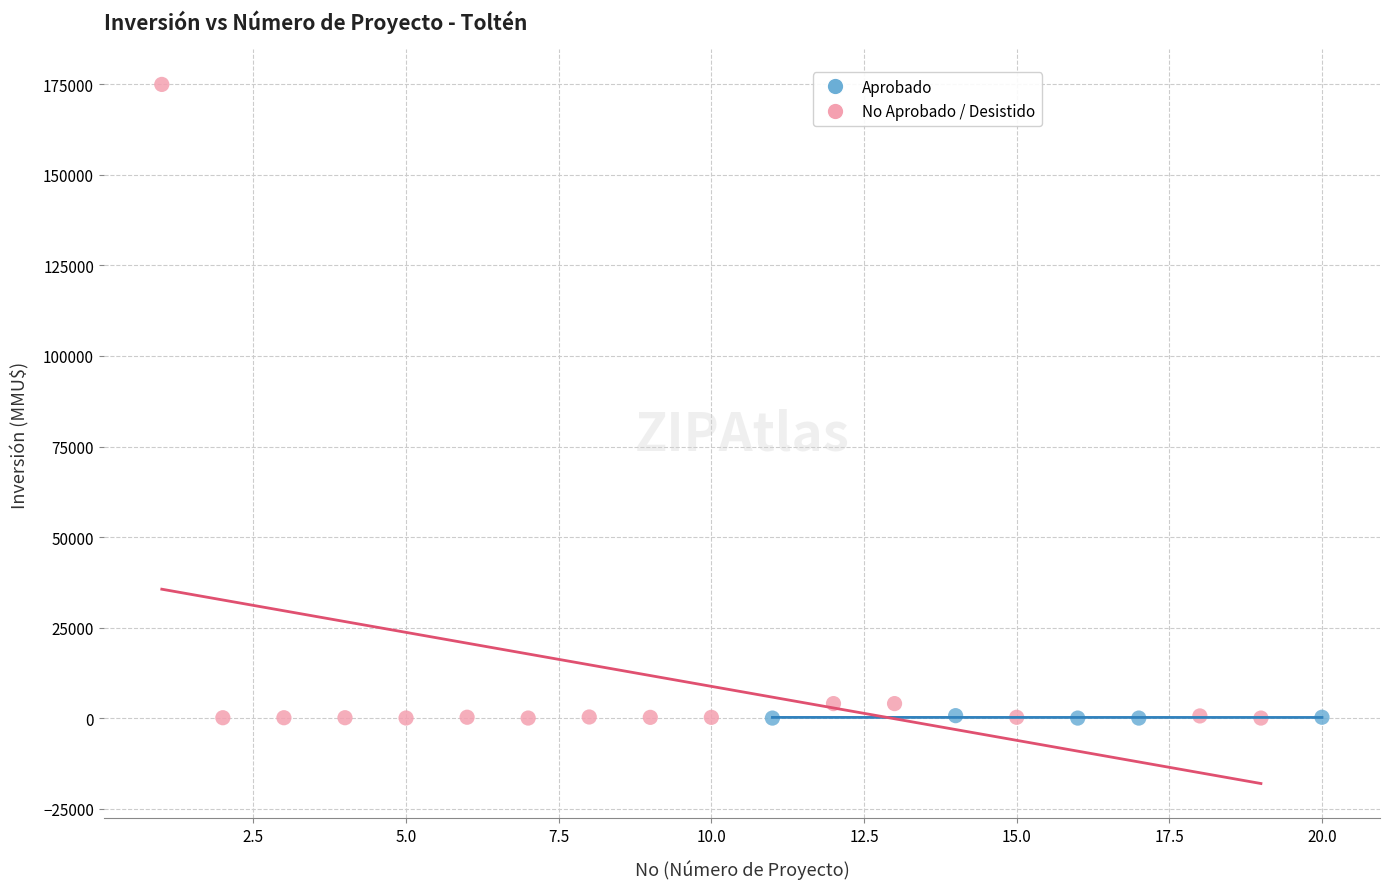

Which series reaches the maximum Y coordinate?

No Aprobado / Desistido